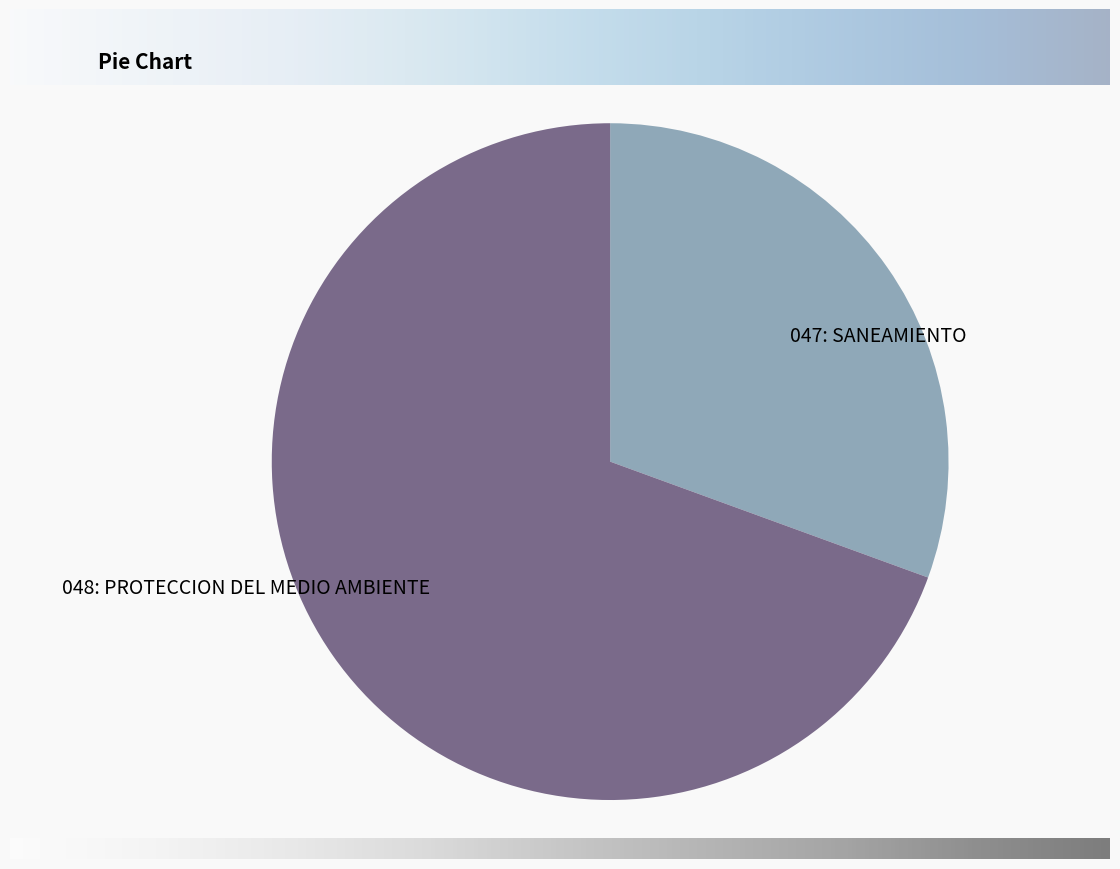

Which category has the biggest portion of the pie?

048: PROTECCION DEL MEDIO AMBIENTE